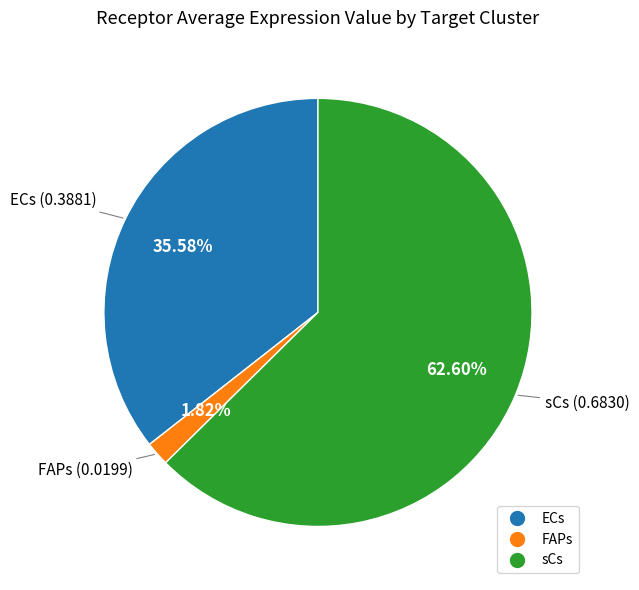

How many segments does this pie chart have?

3